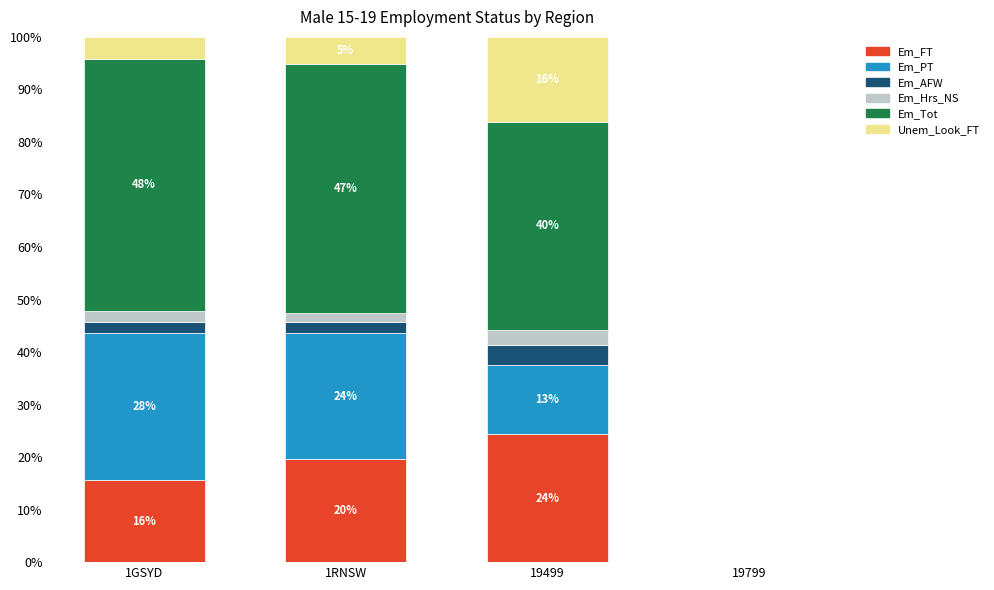

What is the total value across all series at 1GSYD?

100.0